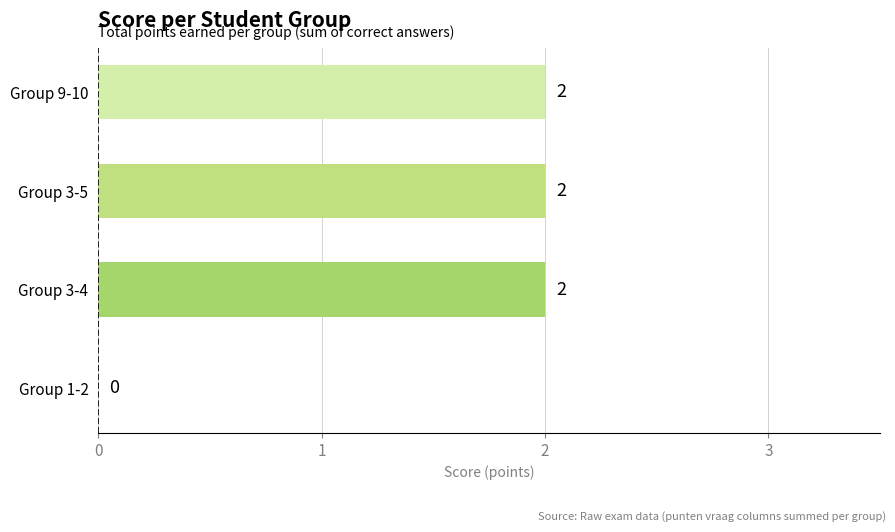

The value at Group 9-10 is 2. True or false?

True